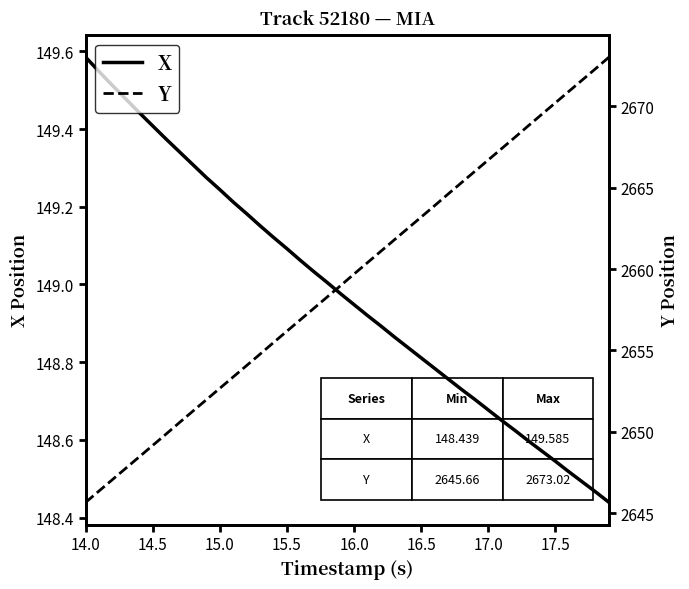

What is the value of the Y point at the 16th from the left?

2656.2